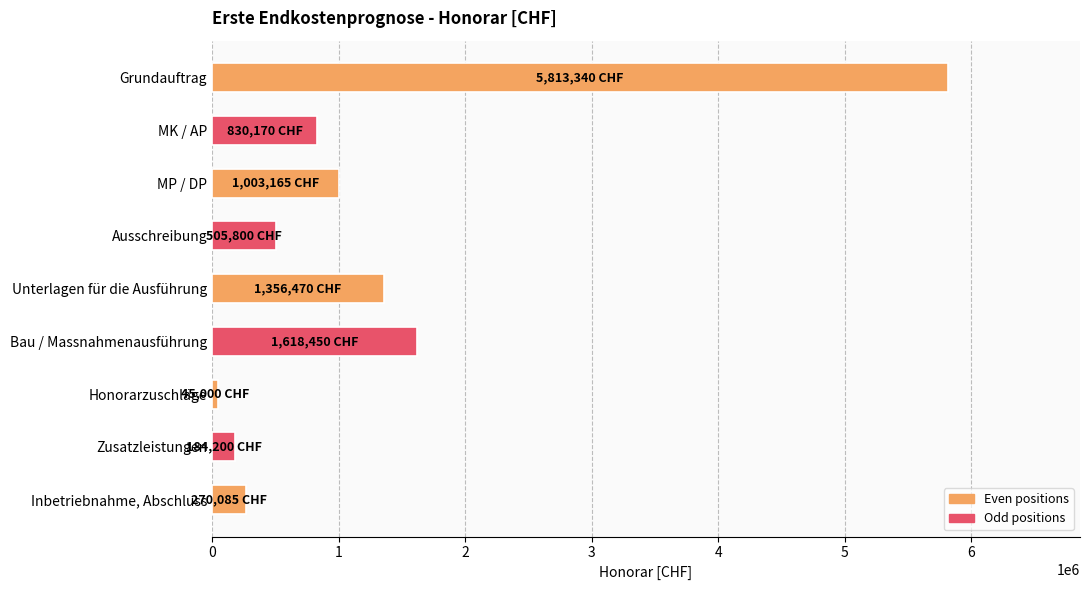

What is the change in value from MP / DP to Bau / Massnahmenausführung?

+615285